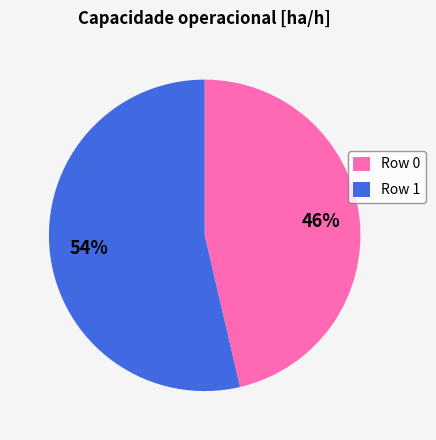

Which has a higher value, Row 0 or Row 1?

Row 1